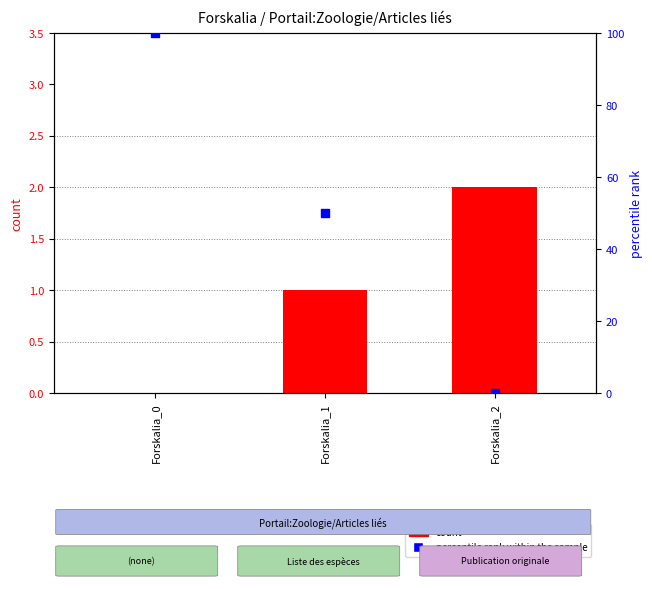

What are all the series names shown in the legend?

count, percentile rank within the sample